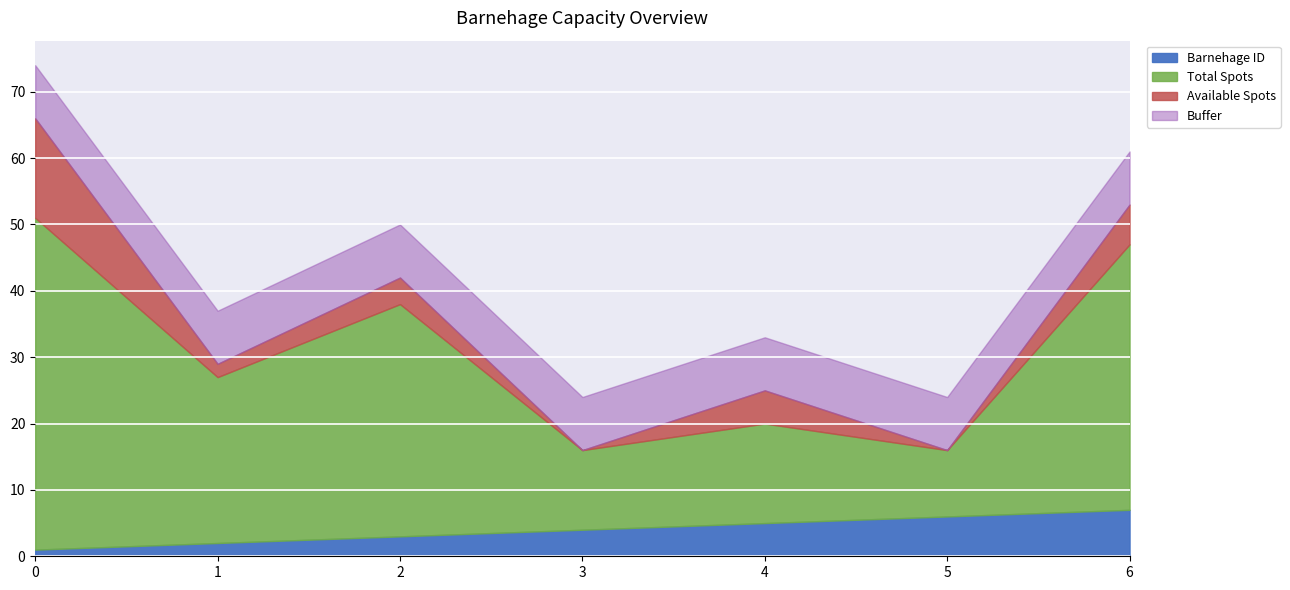

Count the number of data series in this chart.

3